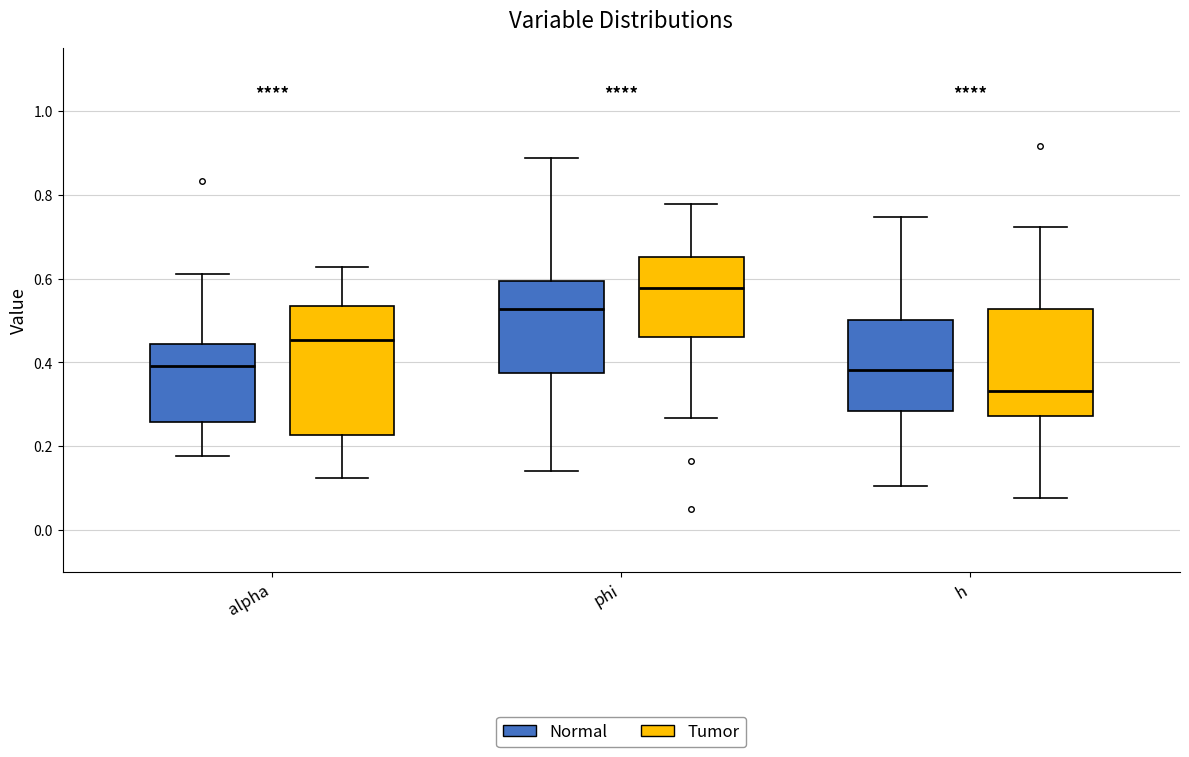

Where is the upper edge of the box for h (Tumor) on the y-axis? The values are not printed on the chart, so give them approximately, as read against the axis.

0.52